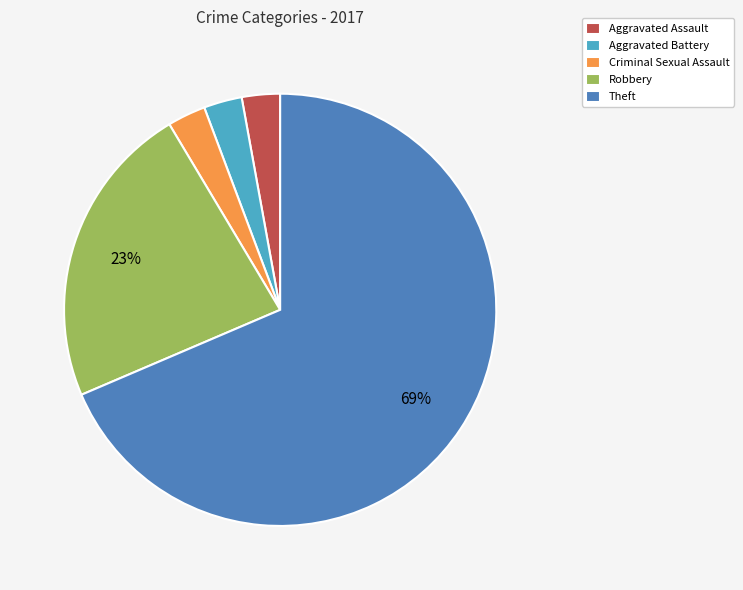

Do Theft and Criminal Sexual Assault together represent more than half of the pie?

Yes